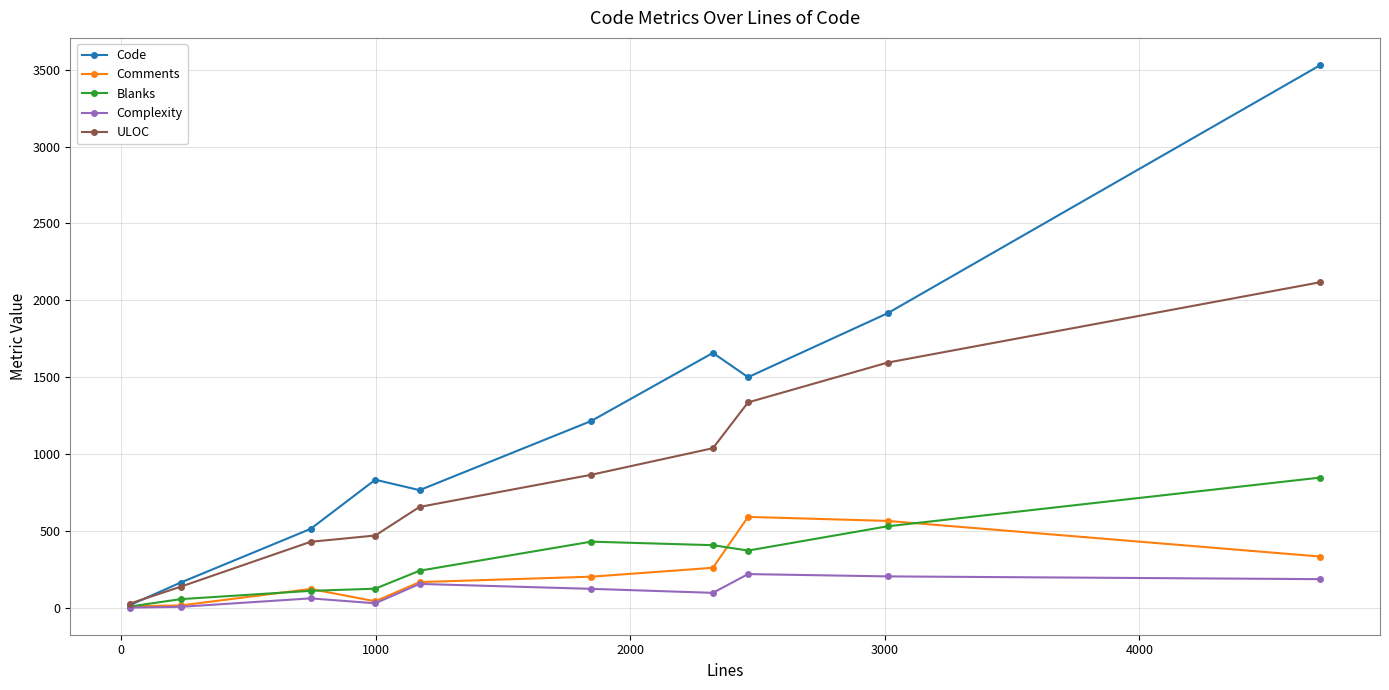

List the series in order of their peak value, lowest first.

Complexity, Comments, Blanks, ULOC, Code